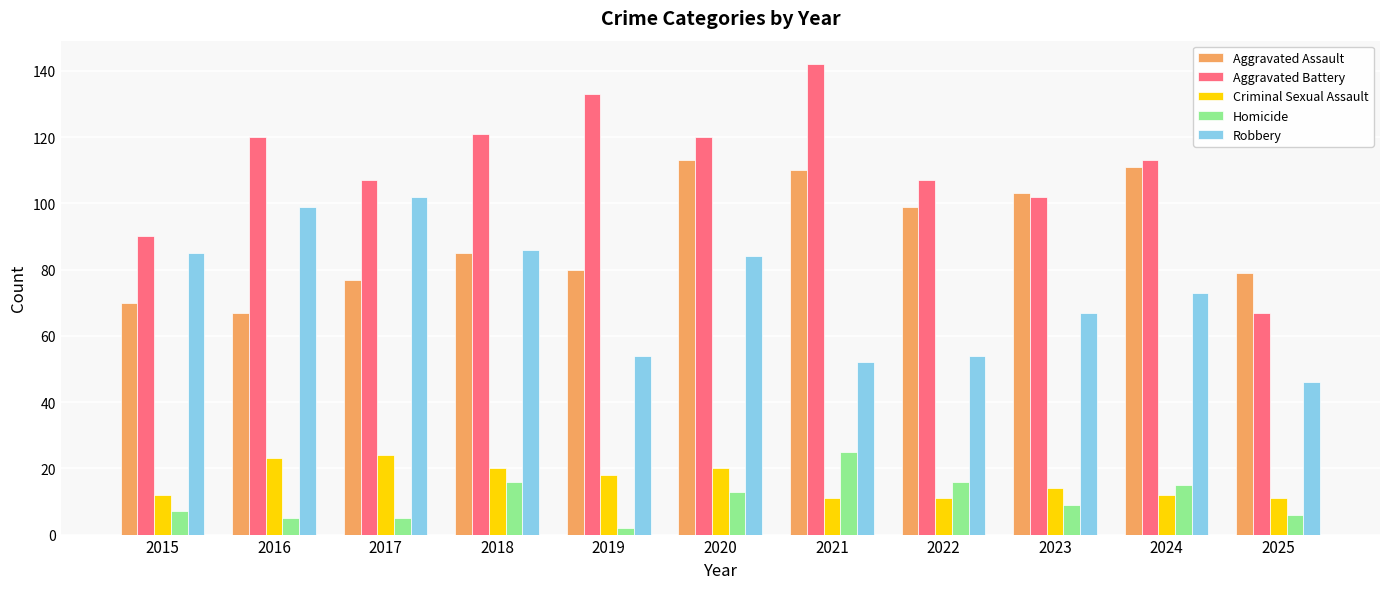

Which series has the largest range (max minus min)?

Aggravated Battery